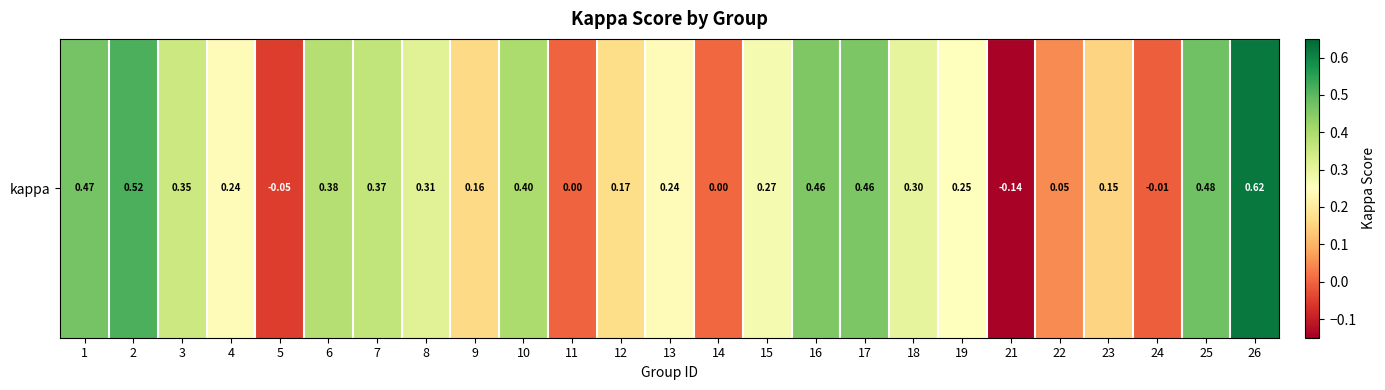

What is the sum of the values at 14 and 25?

0.5